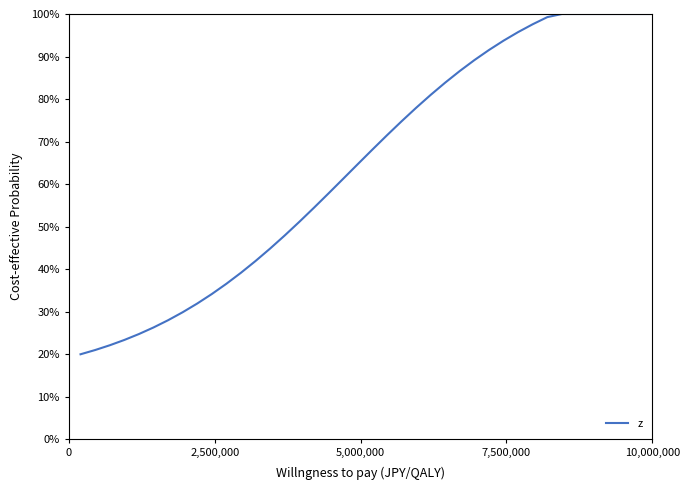

What is the greatest value displayed?

100.0